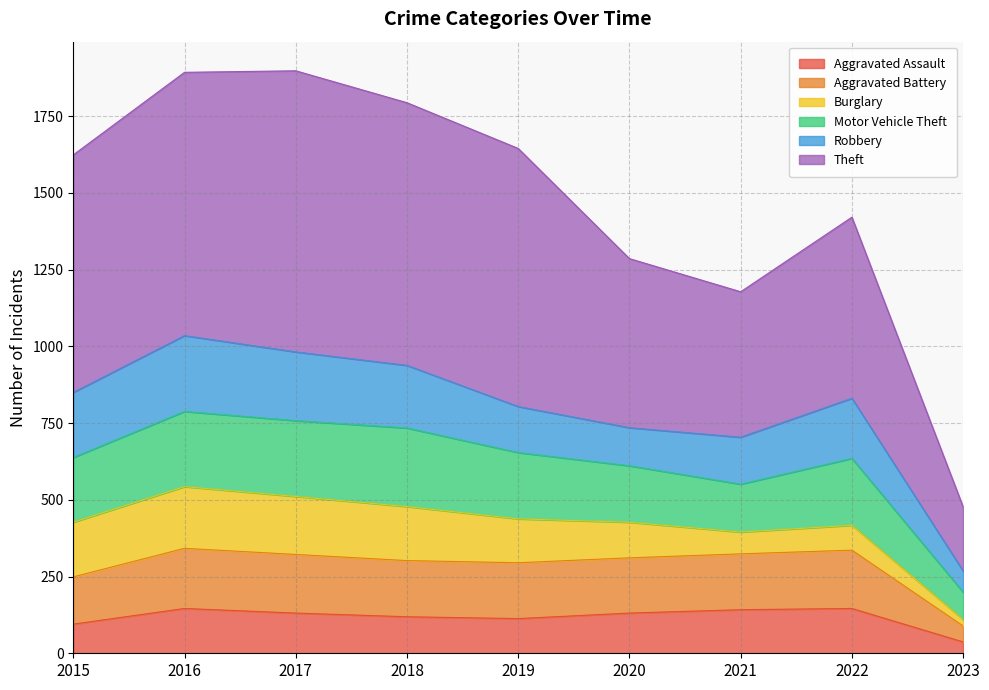

What is the sum of all Aggravated Assault values?

1060